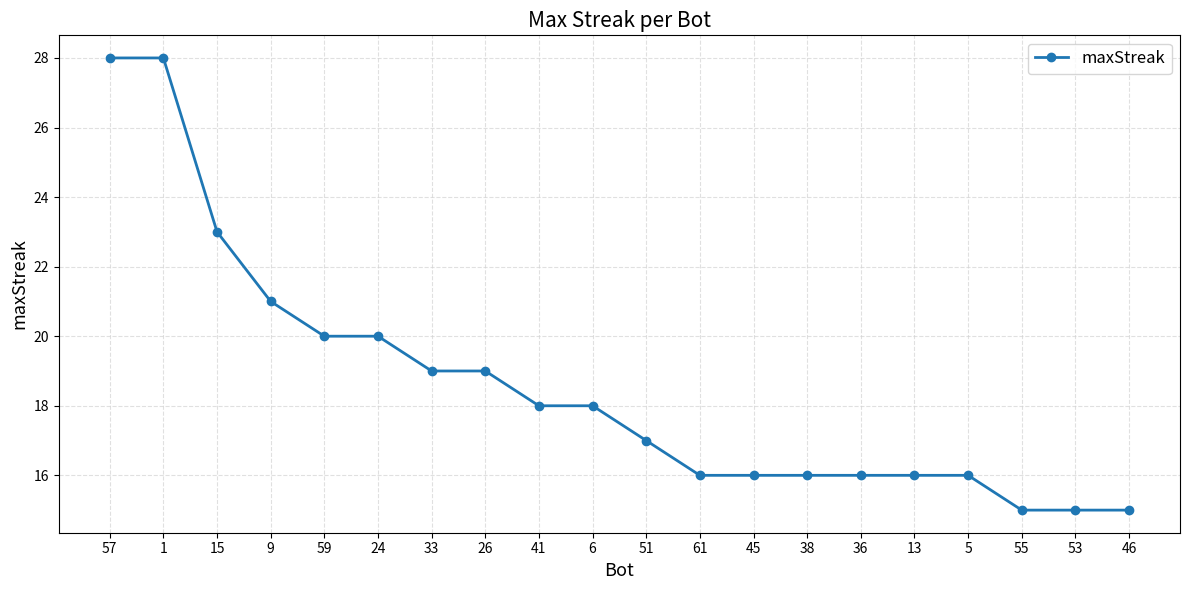

Between 59 and 26, which is larger?

59